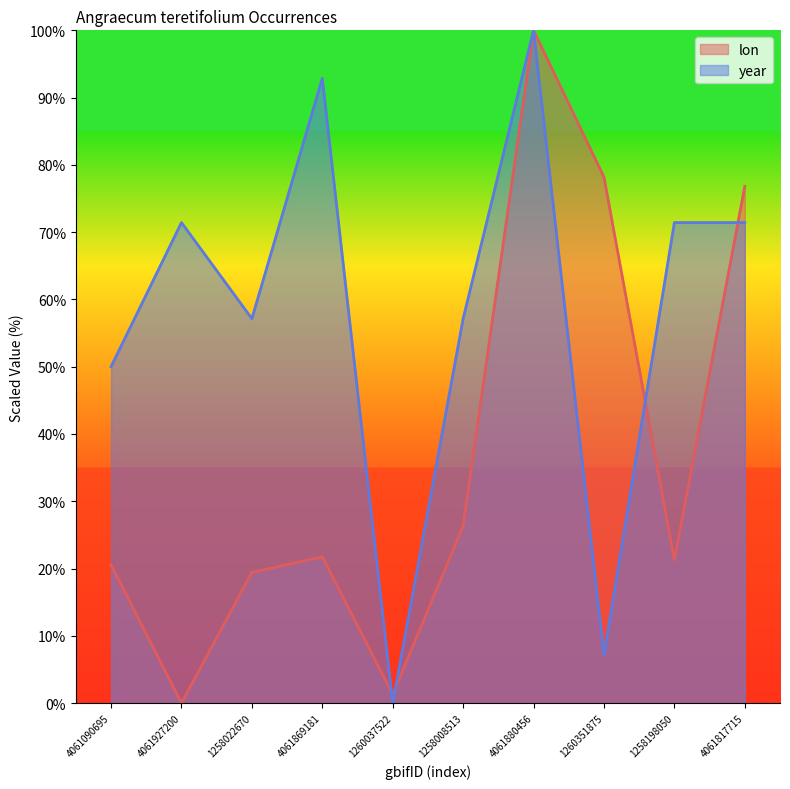

Where is the first local minimum for year?

1258022670